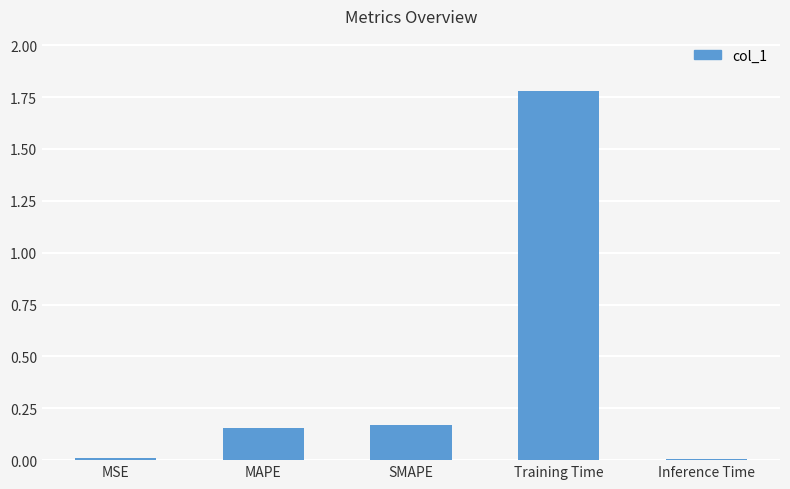

Which category has the highest value across all series?

Training Time